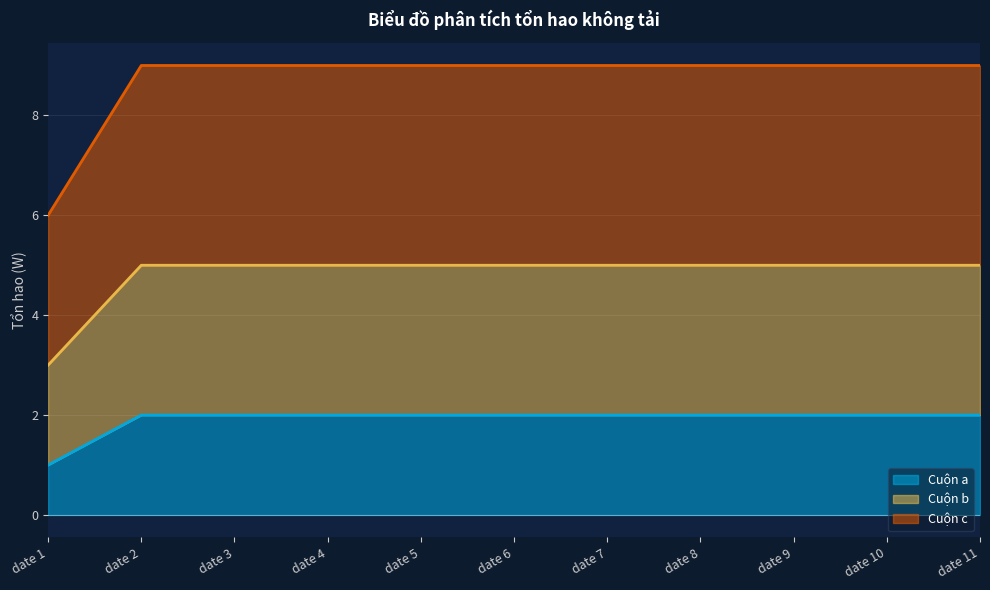

Which category has the lowest value in the Cuộn a series?

date 1